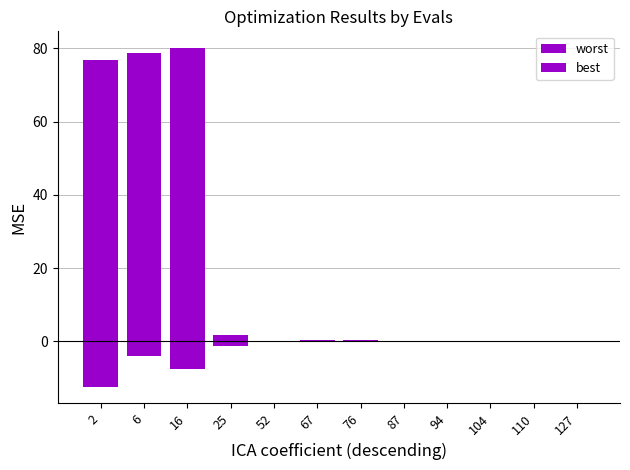

What is the difference between the maximum and second lowest values in the worst series?

80.0